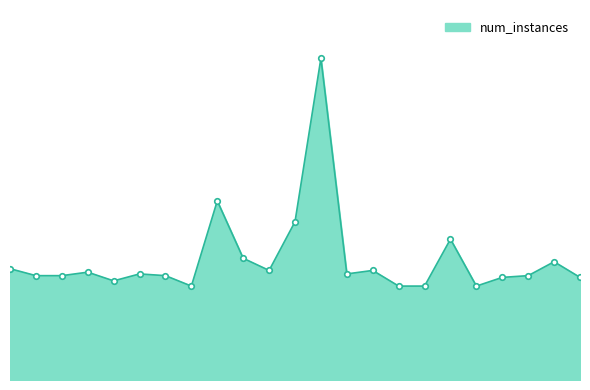

Does the chart have visible grid lines?

No